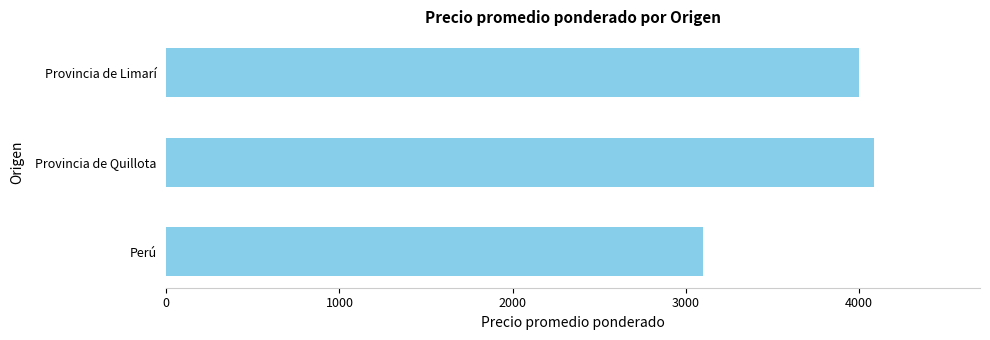

Rank the categories by value from highest to lowest.

Provincia de Quillota, Provincia de Limarí, Perú